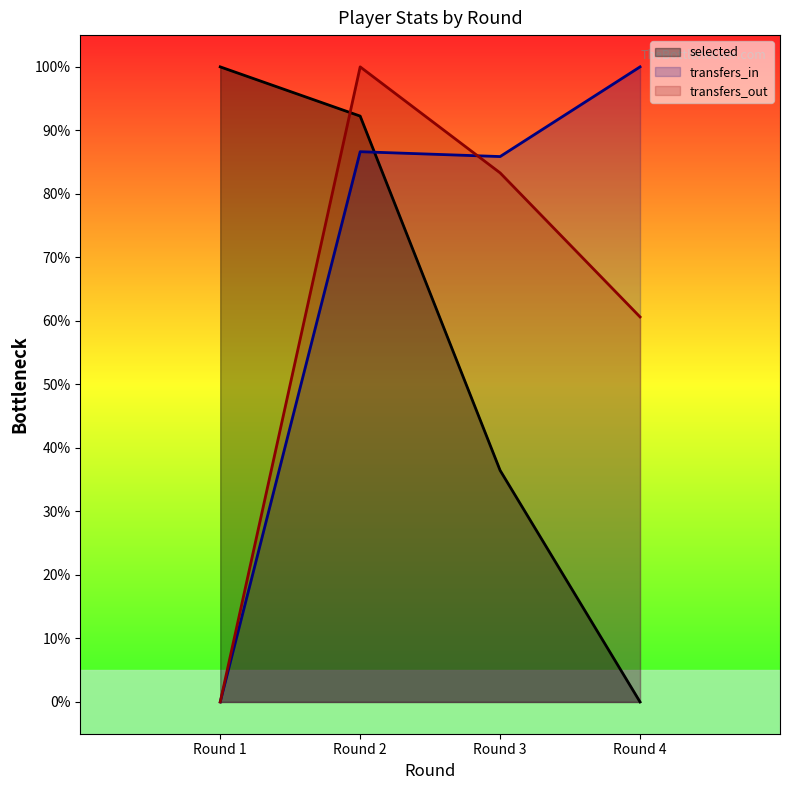

How many series are shown in this chart?

3